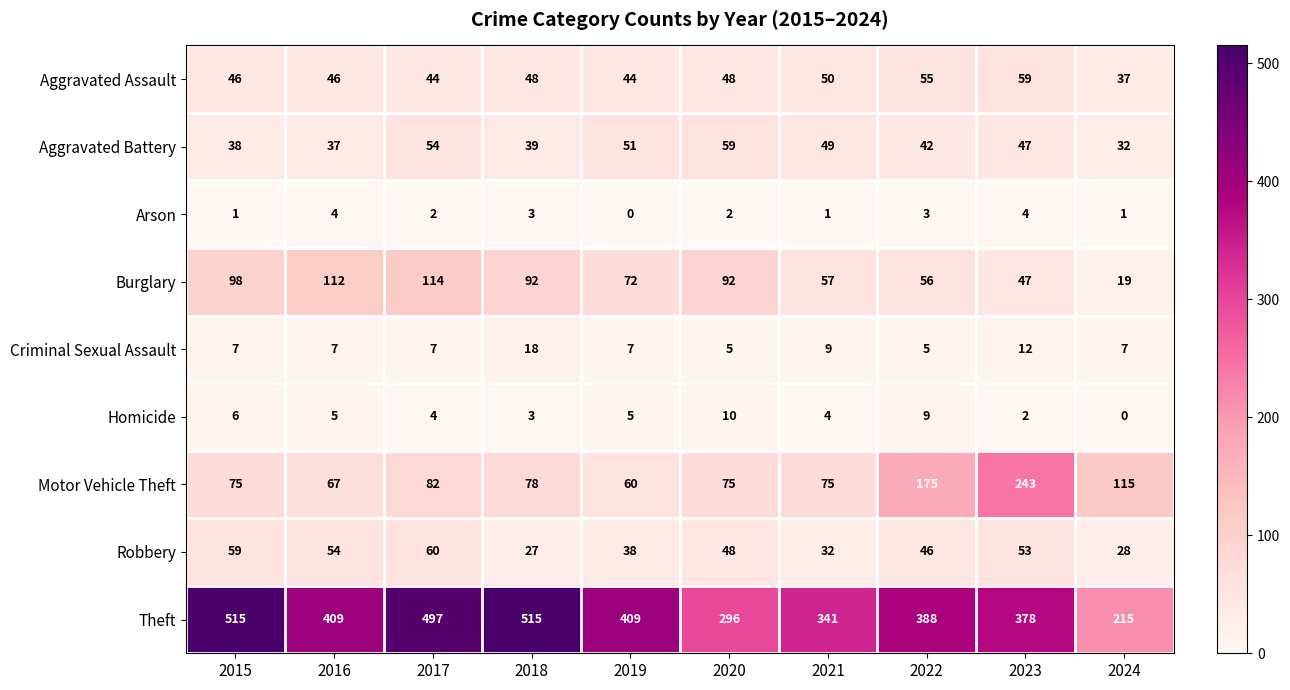

What is the difference between the second highest and minimum values in the Motor Vehicle Theft series?

115